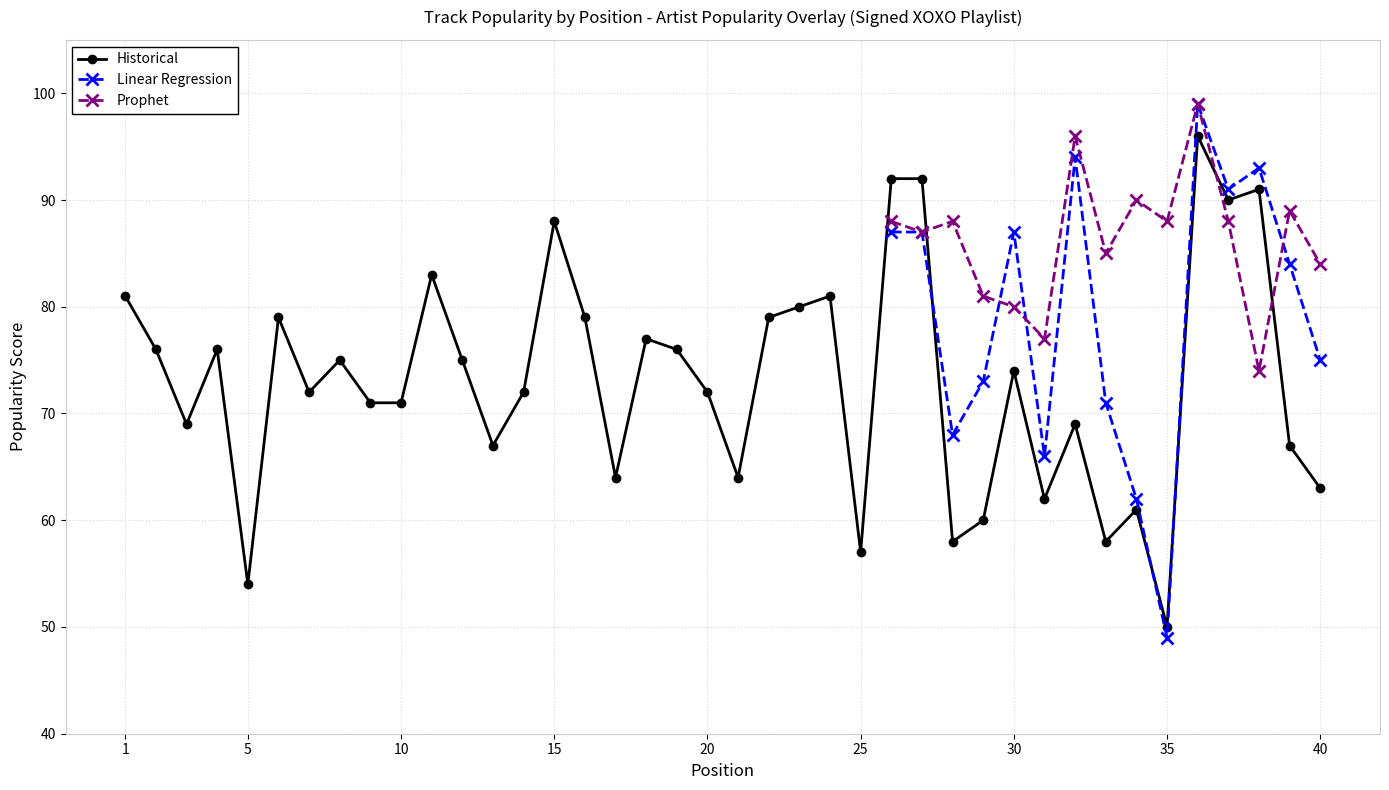

Where is the data nearest to the value 73?

7